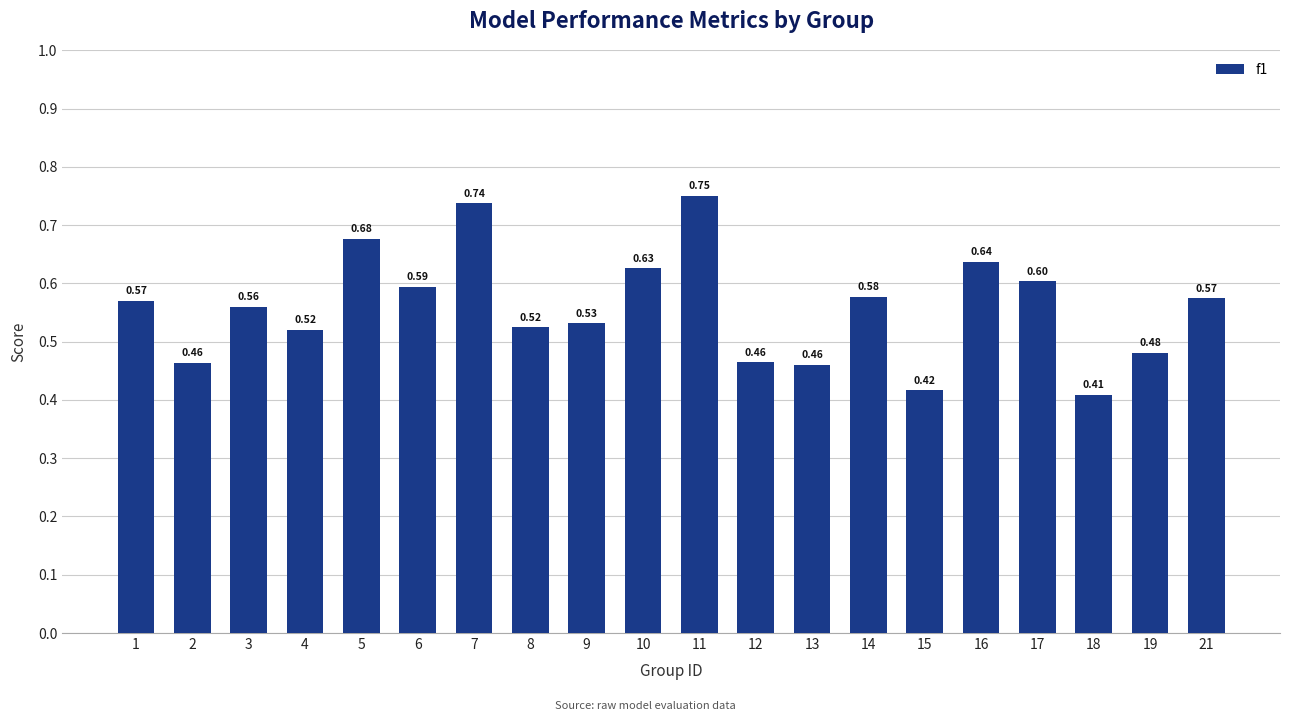

How many values are between 0 and 1?

20